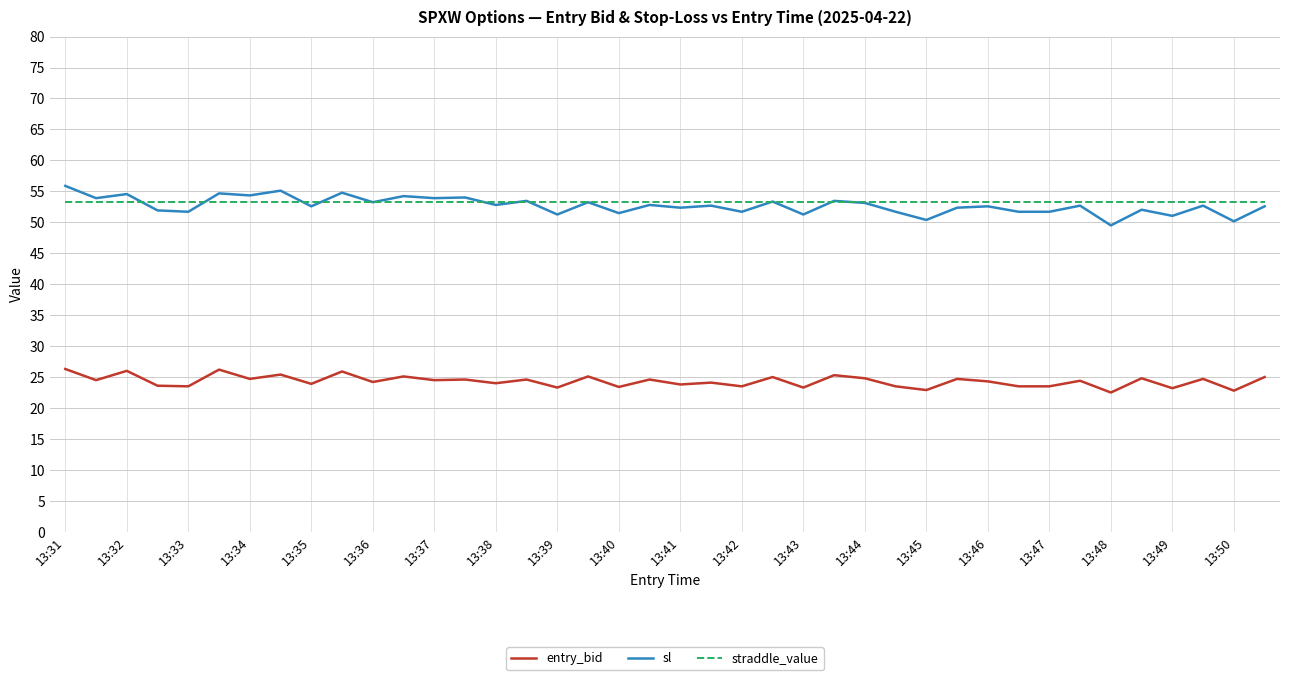

What is the minimum value shown in the chart?

22.5